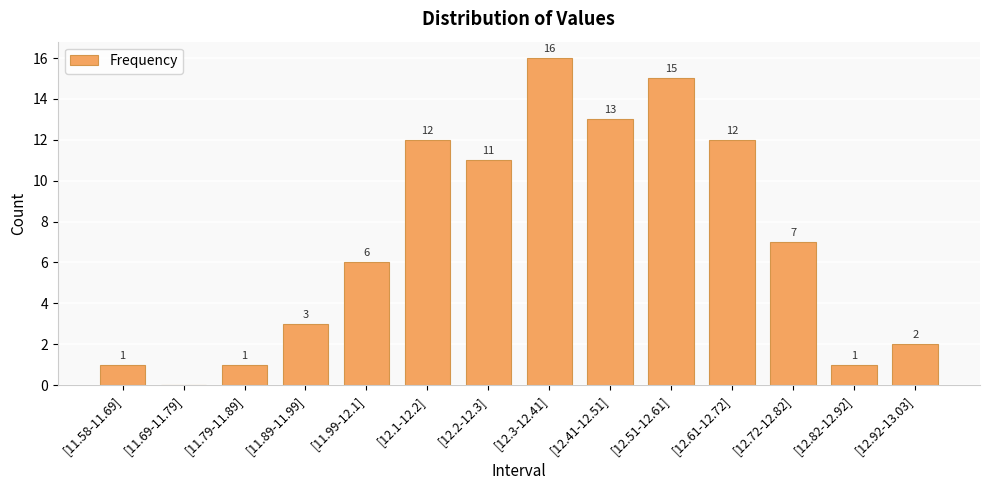

What is the approximate value at [12.72-12.82], to the nearest 5?

5